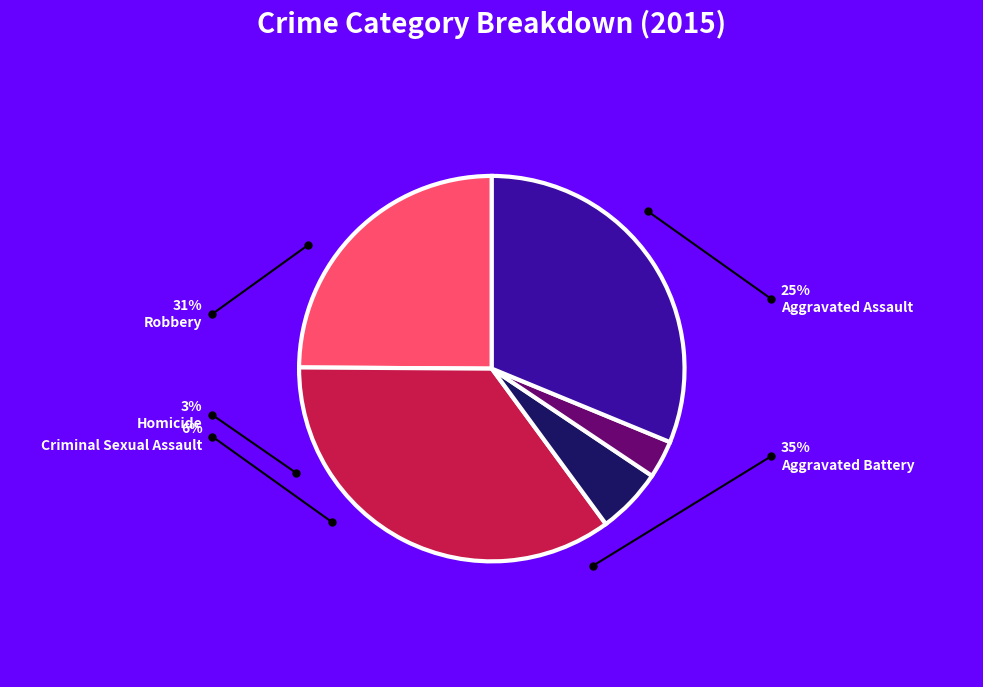

The Criminal Sexual Assault slice represents 6% of the pie. True or false?

True